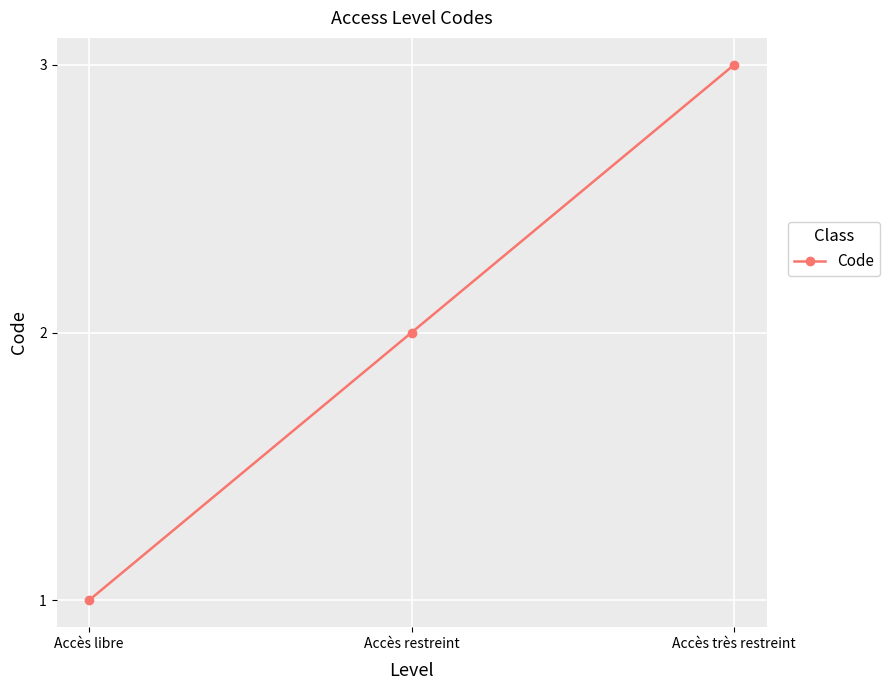

Where is the data nearest to the value 2?

Accès restreint